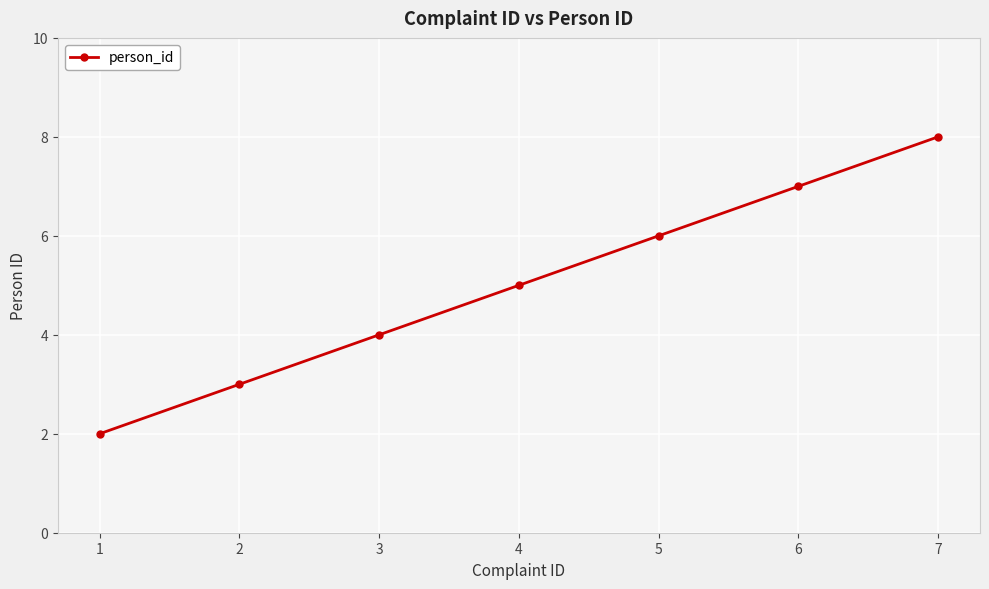

List the labels in order of value, smallest first.

1, 2, 3, 4, 5, 6, 7